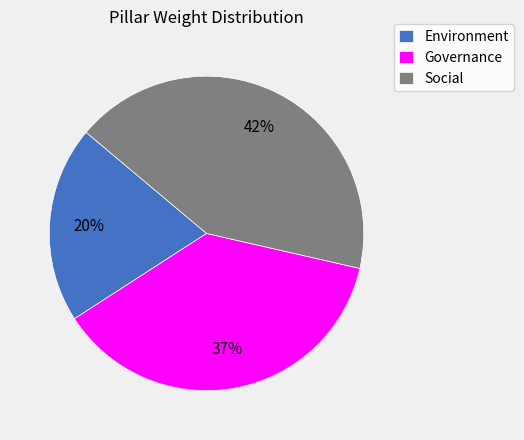

To the nearest percent, what is the combined percentage of Social and Environment?

63%